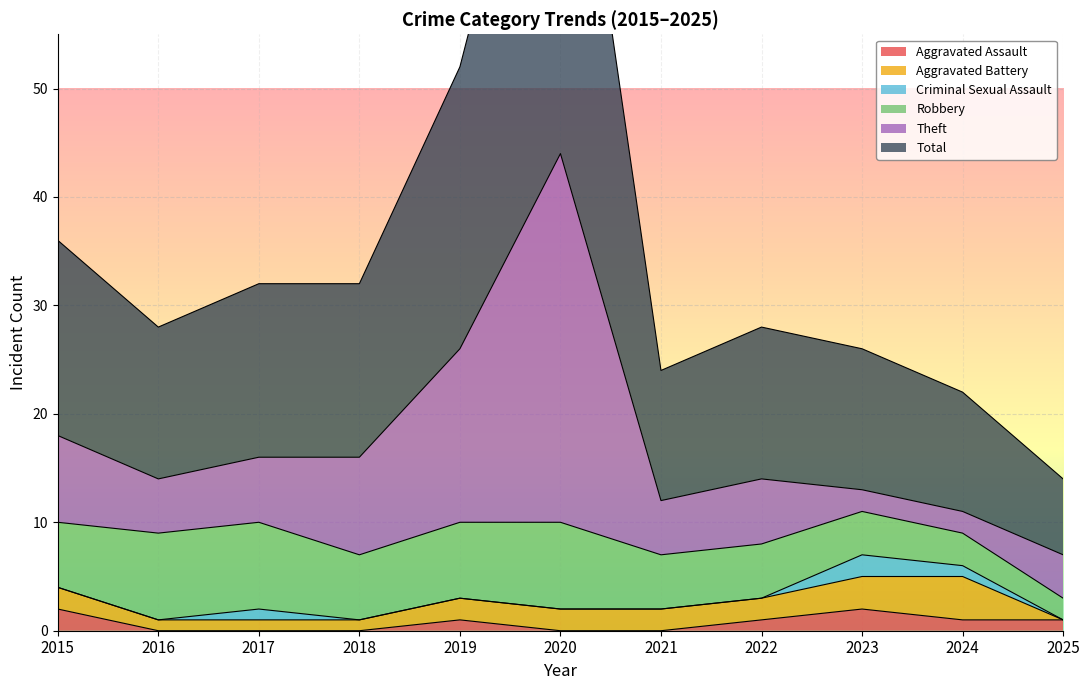

Is it true that Robbery equals 1 at 2025?

False